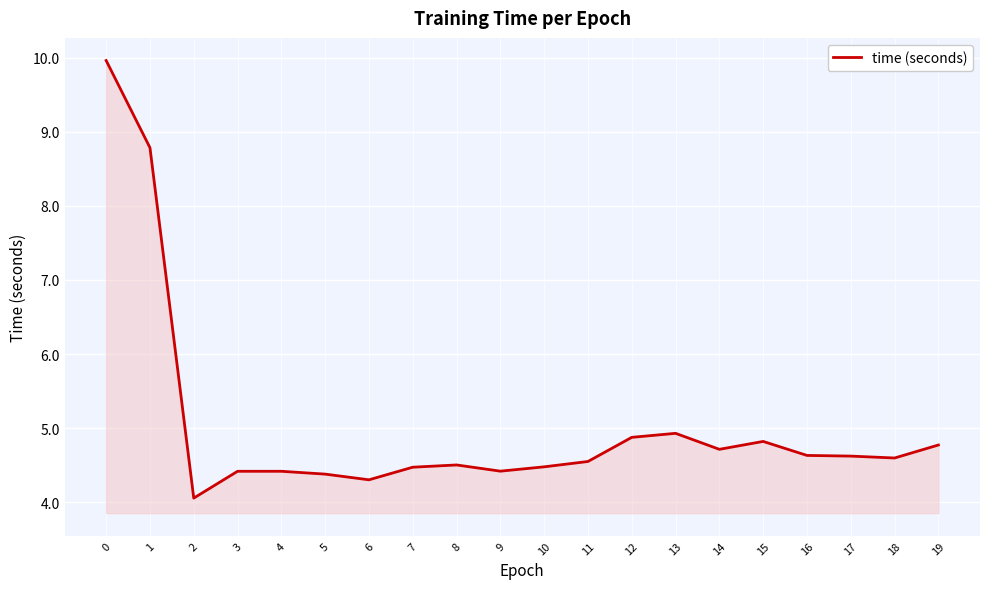

What is the maximum value shown in the chart?

10.0